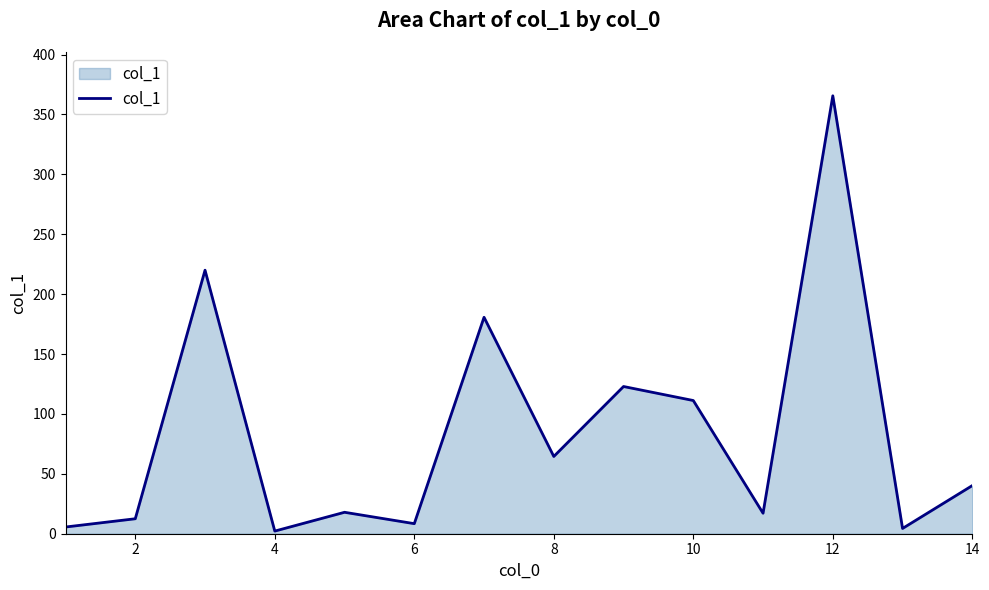

What is the maximum value shown in the chart?

365.6